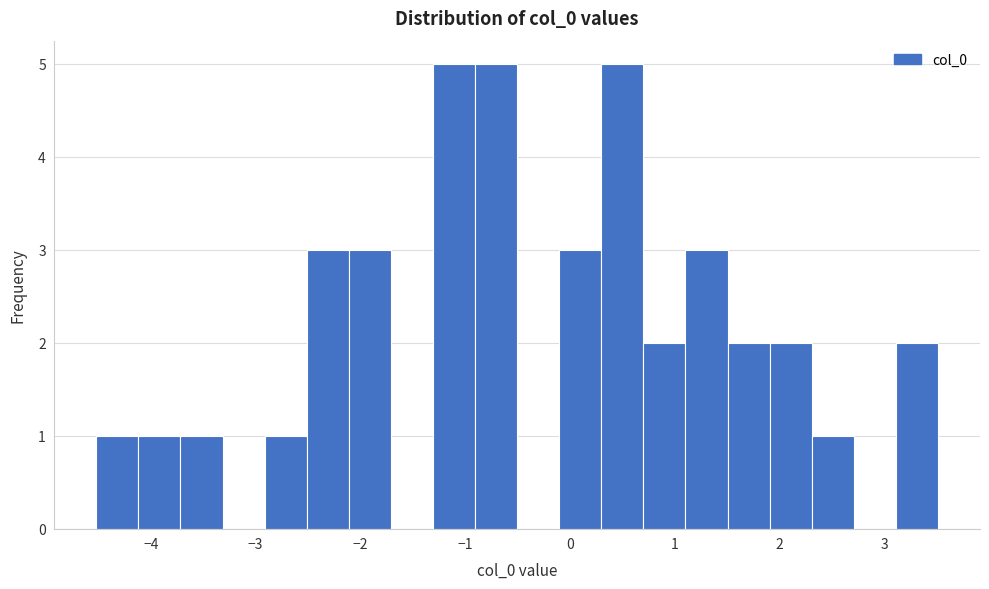

How tall is the bar that spans 3.1 to 3.5 on the x-axis? Neither the bar edges nor the heights are printed on the chart, so give them approximately, as read against the axes.

2